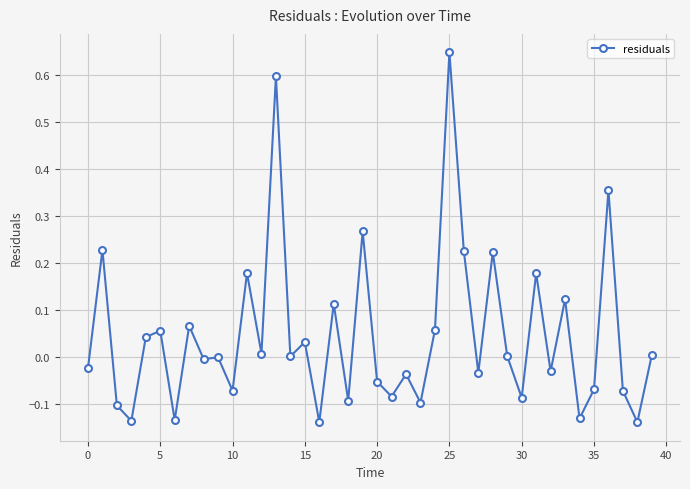

What is the sum of all values?

1.9